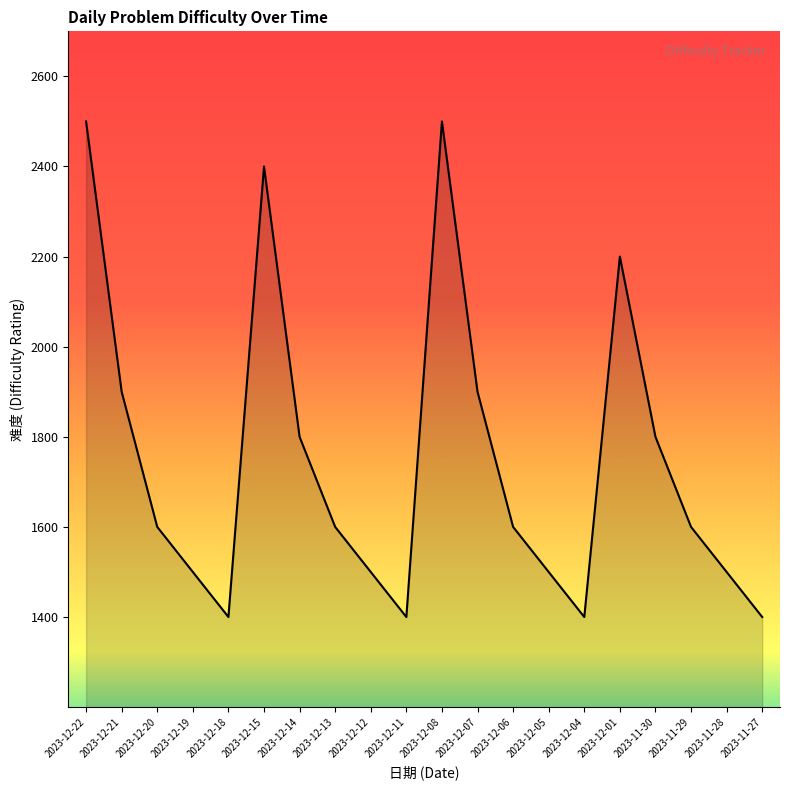

Is it true that the value at 2023-12-11 is 1400?

True